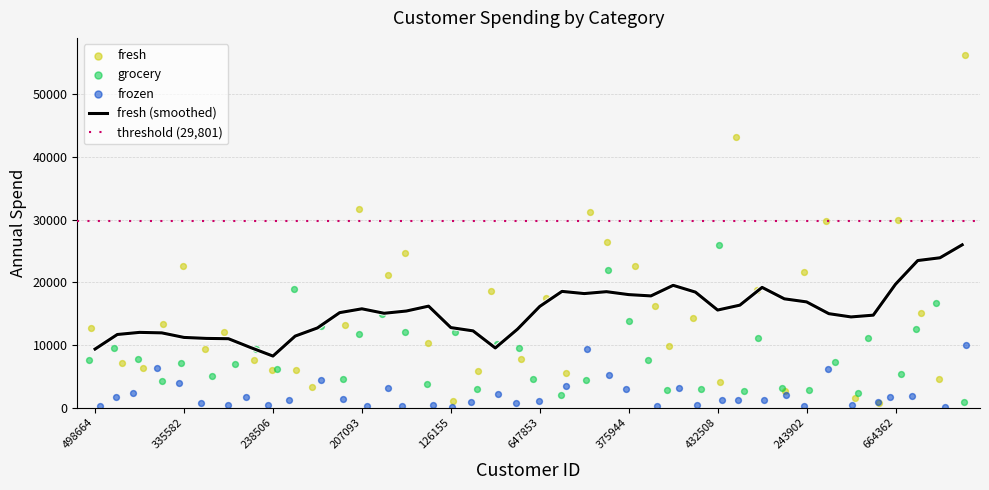

Which series has the largest Y range (max minus min)?

fresh